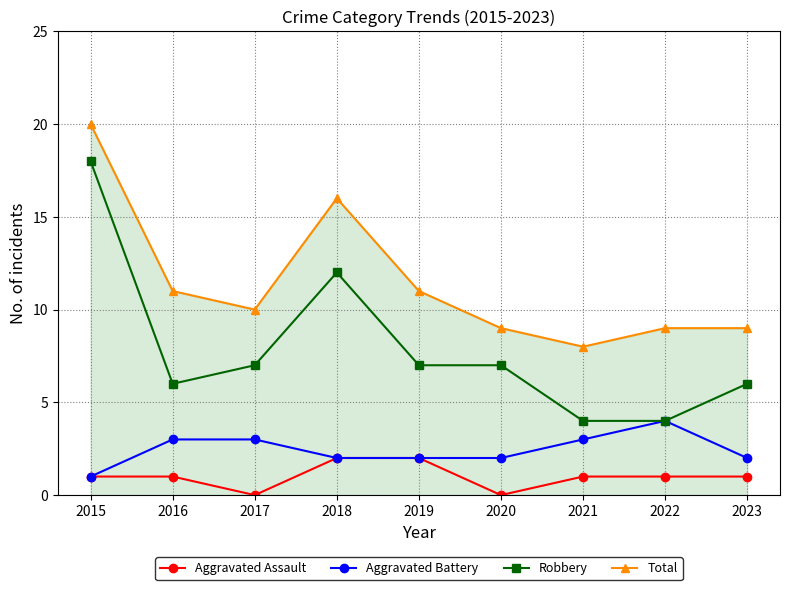

At which category does the chart reach its peak across all series?

2015